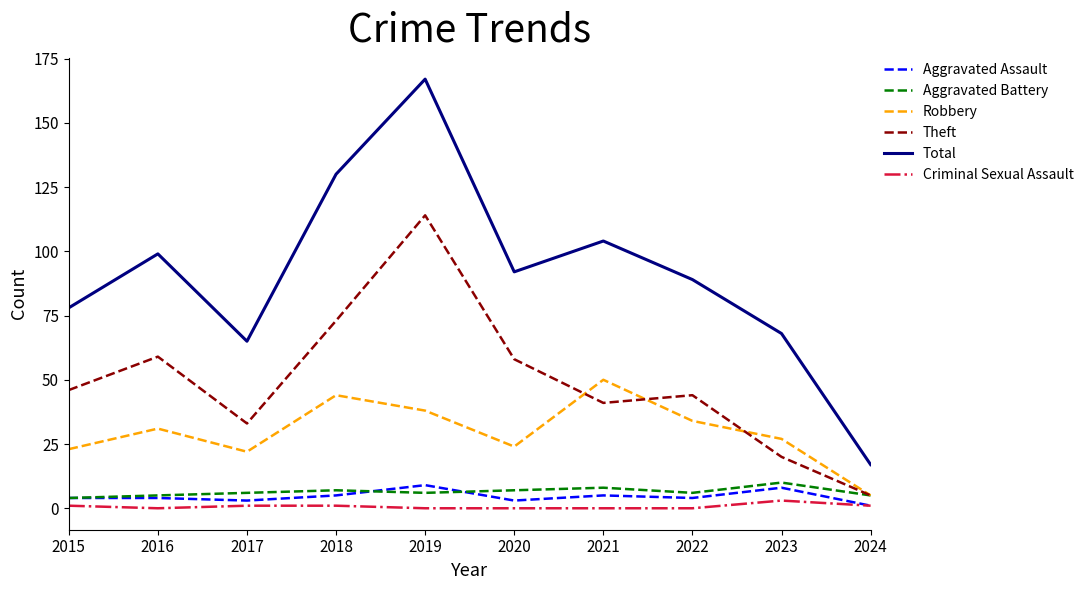

Is this an area chart (filled region under the line)?

No